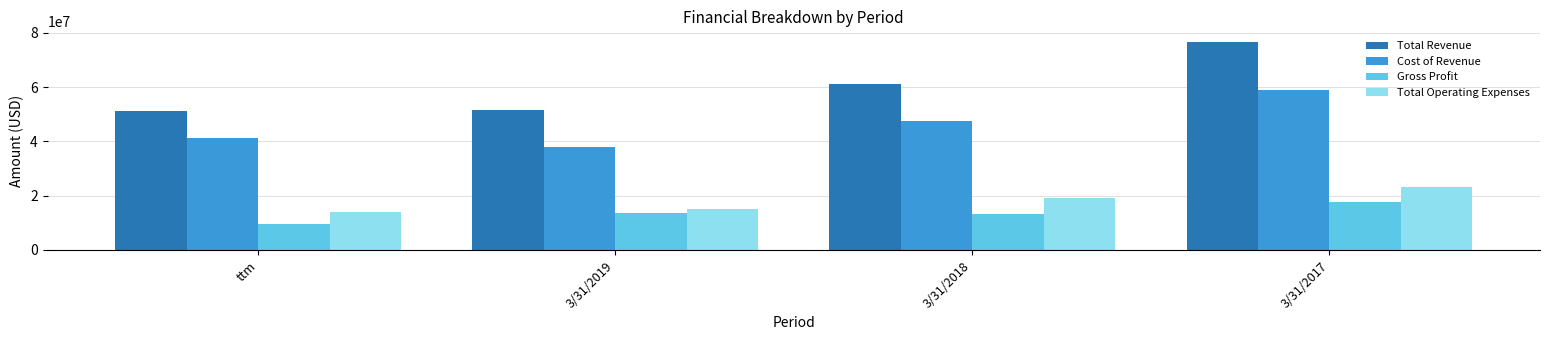

What is the difference between the Total Operating Expenses values at 3/31/2017 and 3/31/2018?

3713000